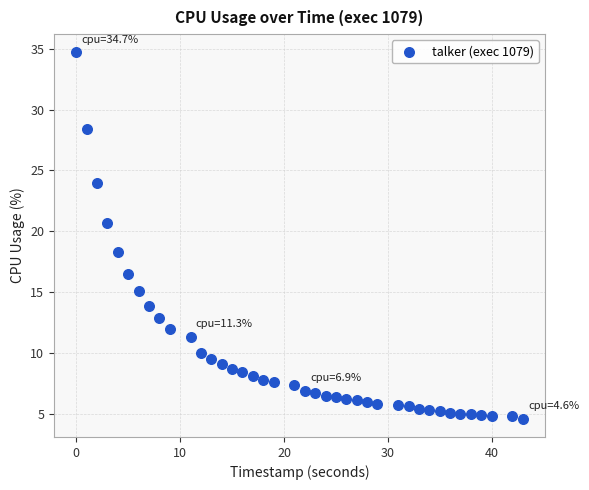

What is the range of X values (max minus min)?

43.0